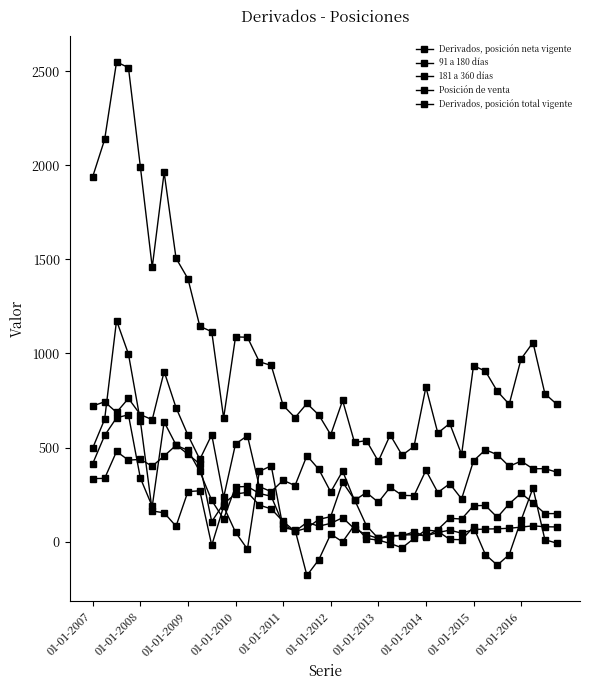

Is this an area chart (filled region under the line)?

No